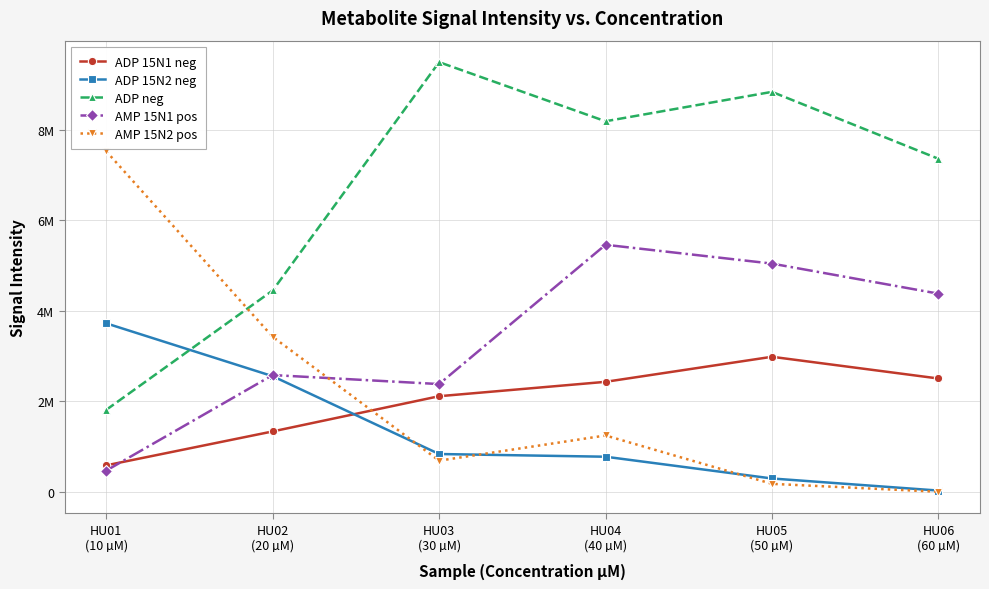

Rank the series by their maximum value, from lowest to highest.

ADP 15N1 neg, ADP 15N2 neg, AMP 15N1 pos, AMP 15N2 pos, ADP neg